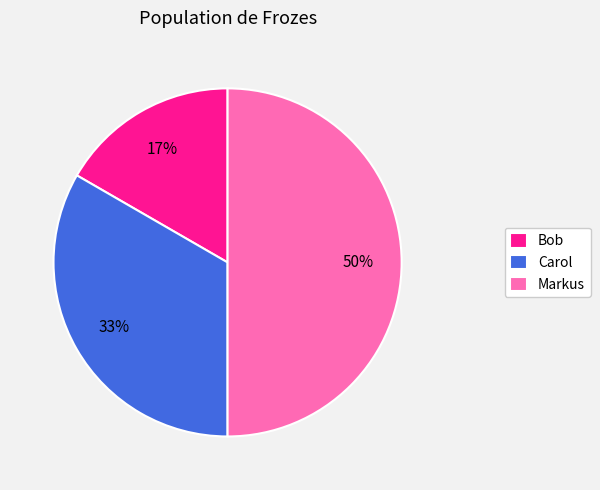

The Bob slice represents 26% of the pie. True or false?

False